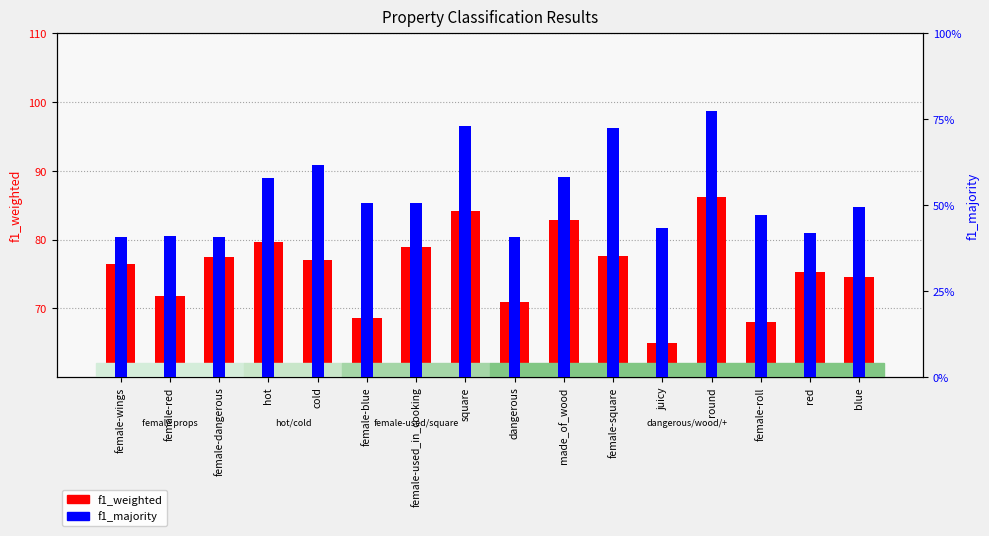

What is the average value of the f1_weighted series?

75.9